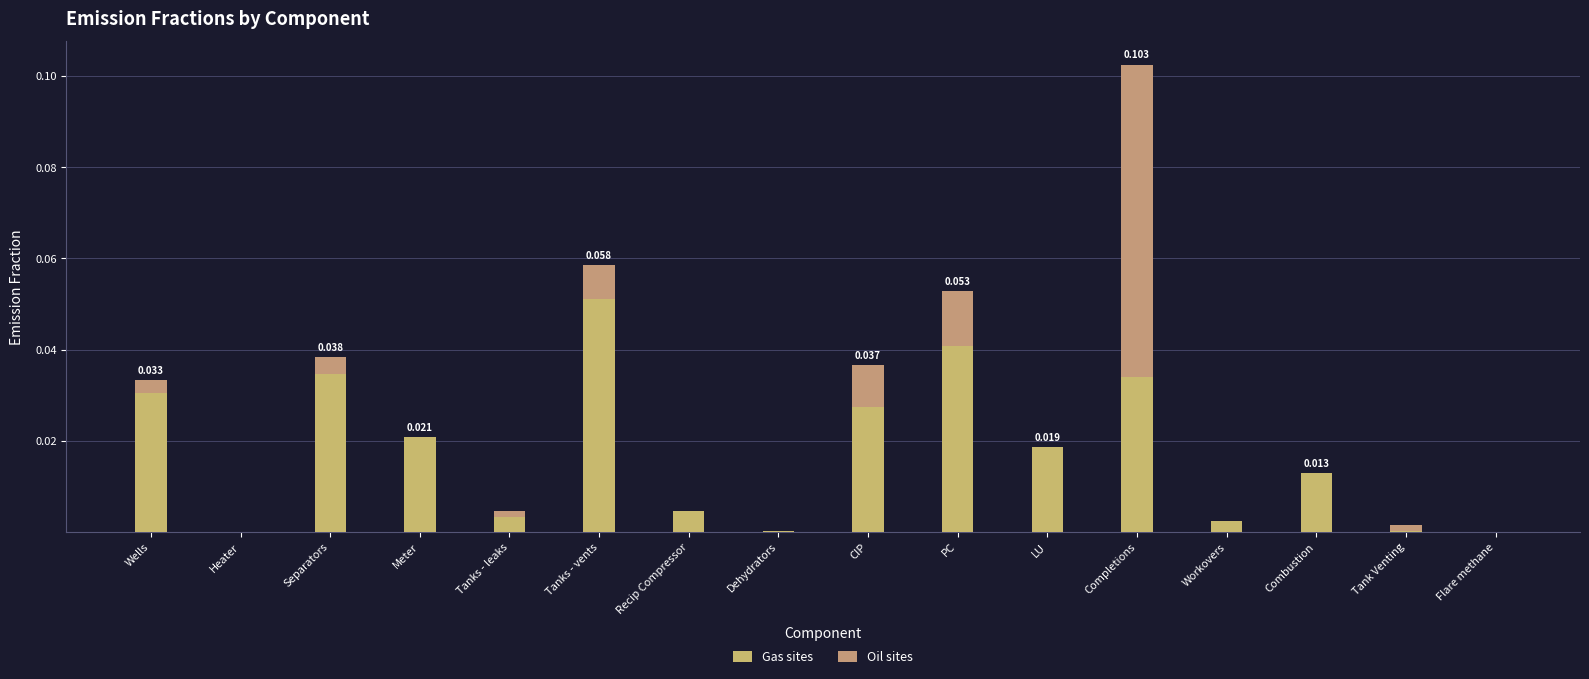

Are the bars grouped side by side (vs. stacked)?

No